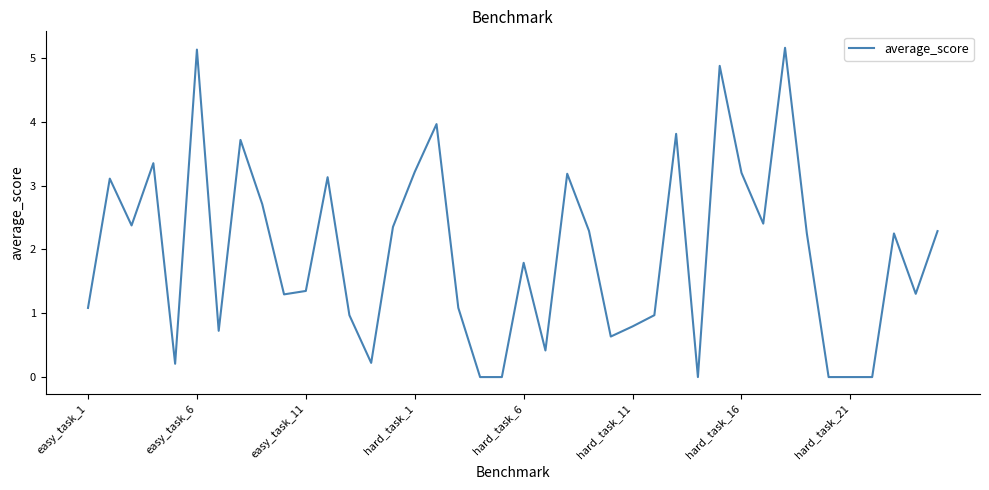

What is the difference between the maximum and minimum values?

5.2